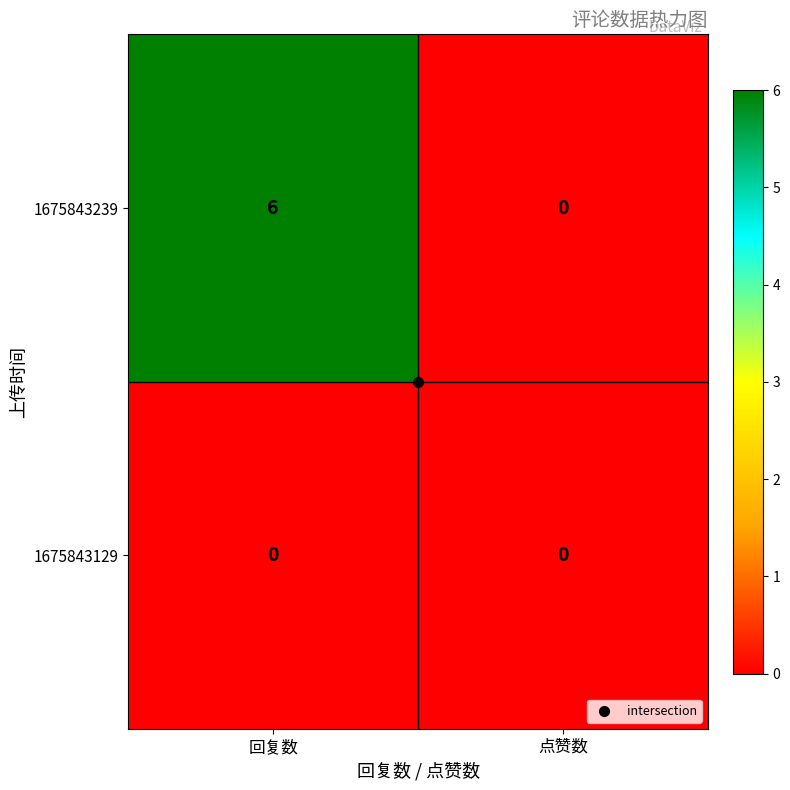

At which category does the chart reach its peak across all series?

回复数